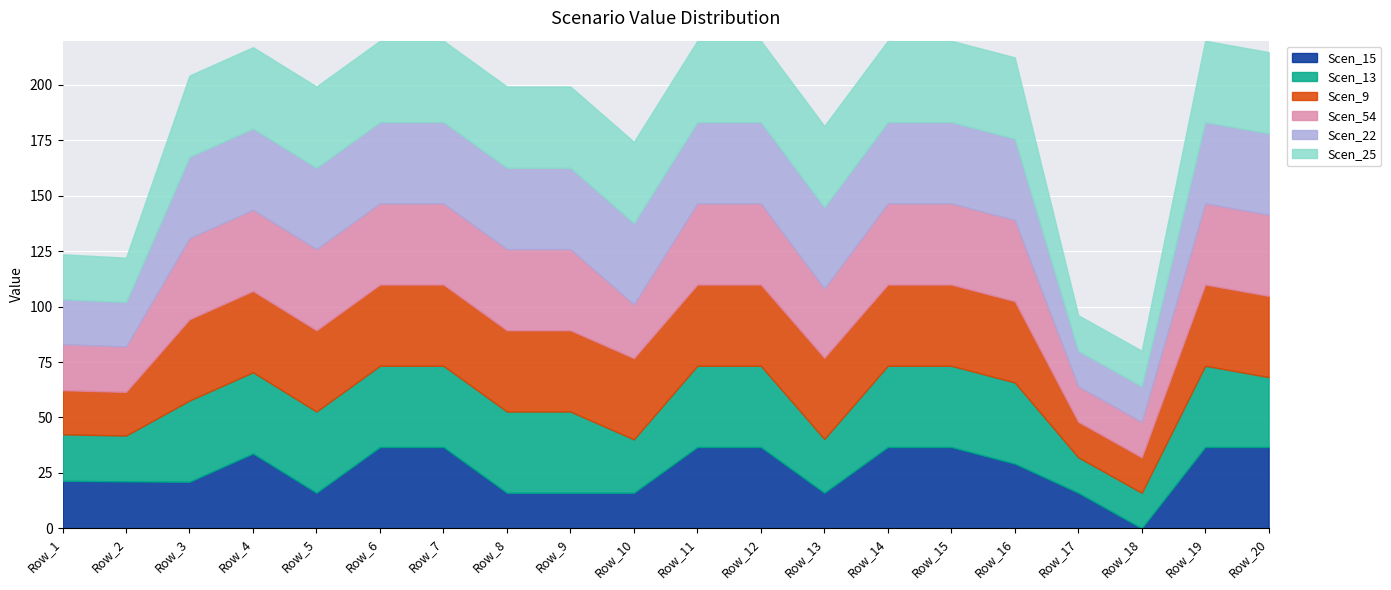

What is the value of the Scen_54 point at the 4th from the left?

36.7